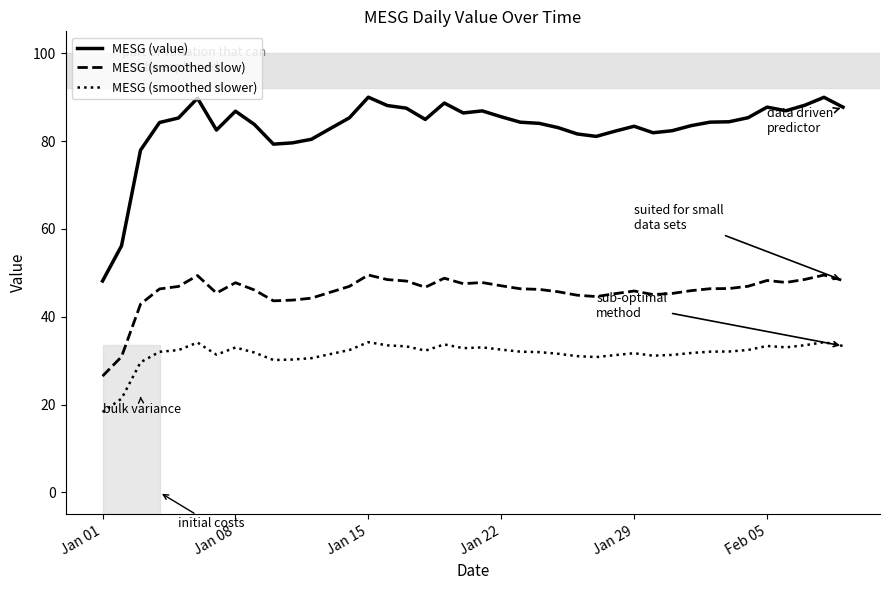

What is the minimum value for MESG (smoothed slow)?

26.5